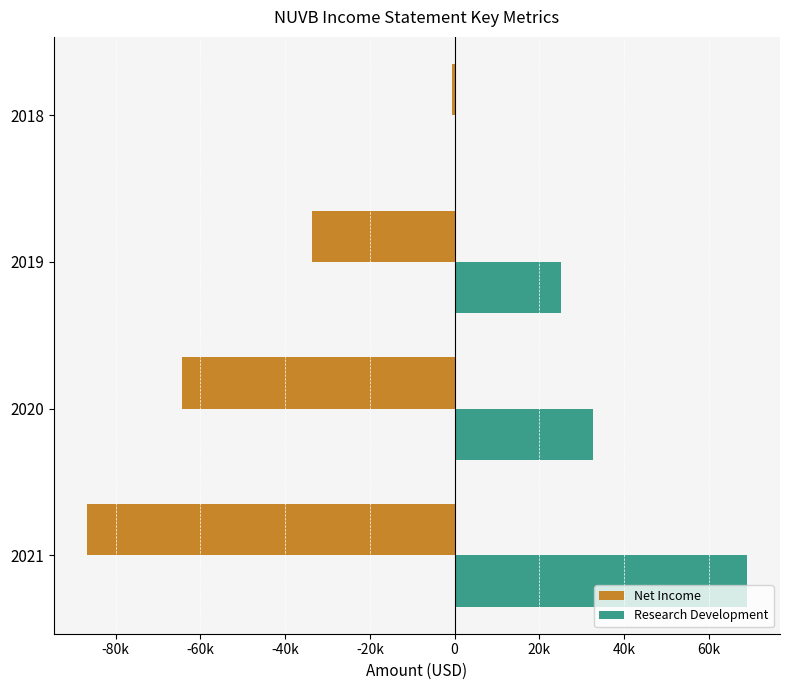

What are all the series names shown in the legend?

Net Income, Research Development